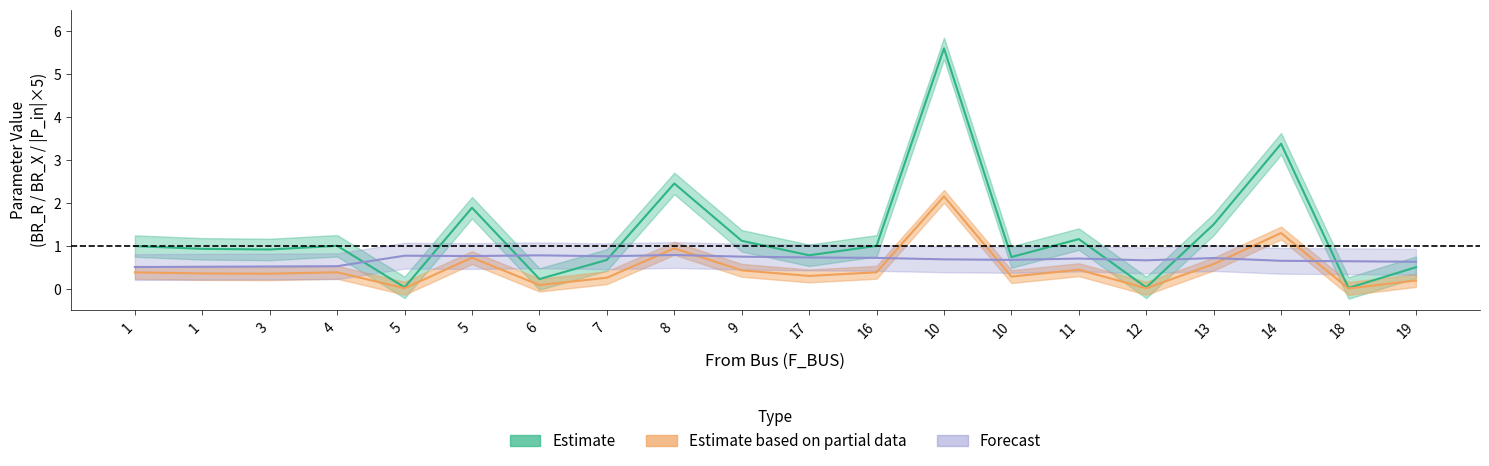

List the labels in order of BR_R value, largest first.

10, 14, 8, 5, 13, 11, 9, 4, 16, 1, 1, 3, 17, 10, 7, 19, 6, 5, 12, 18